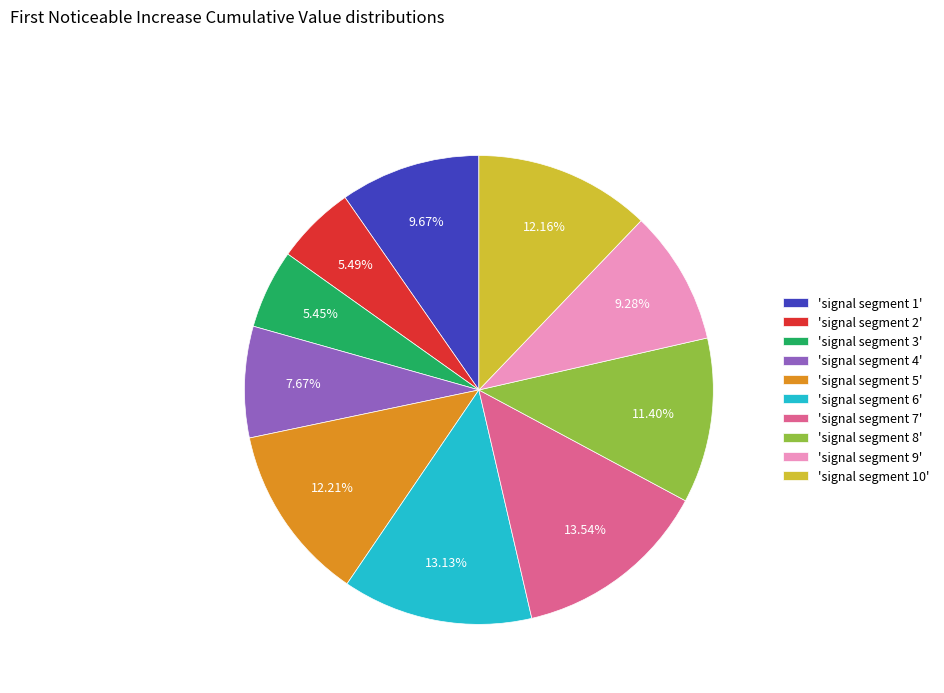

How many slices are in this pie chart?

10